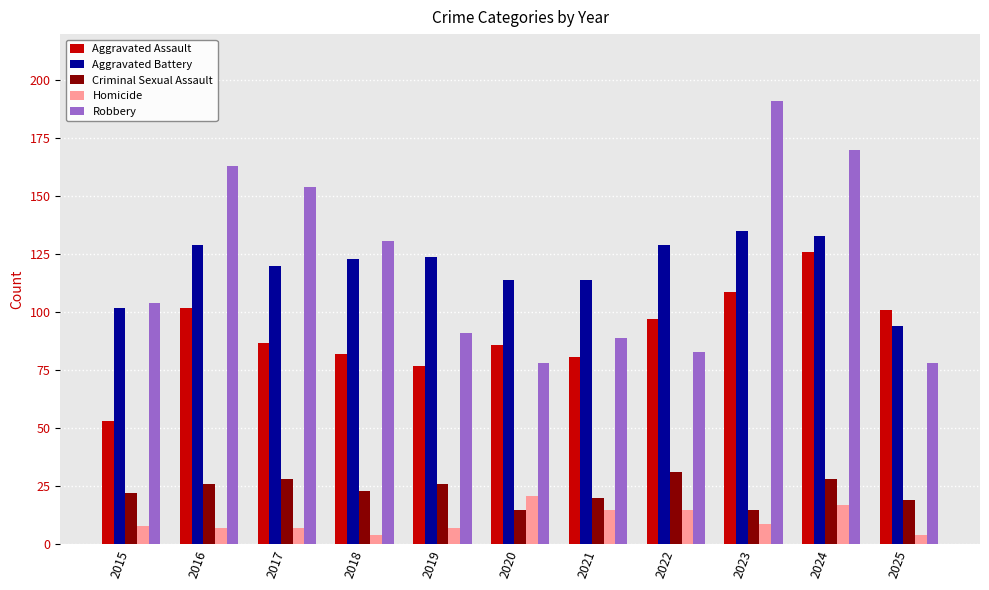

What is the average value of the Aggravated Battery series?

120